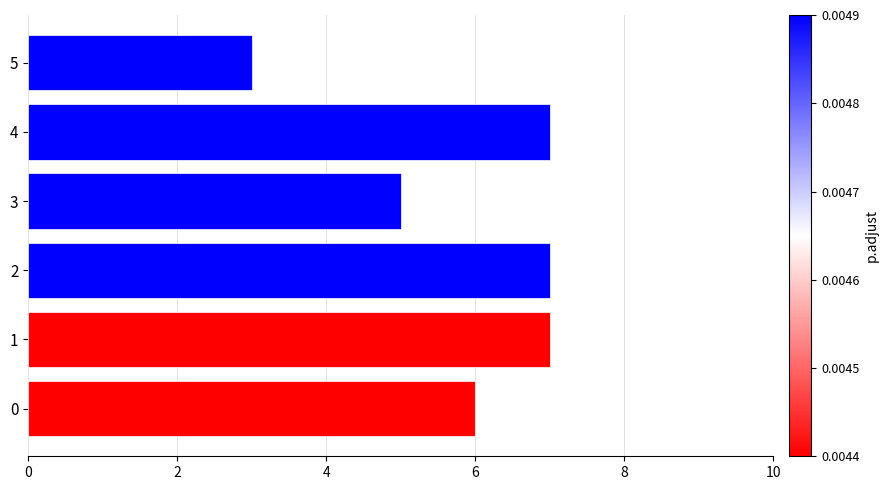

How many distinct data groups are displayed?

1